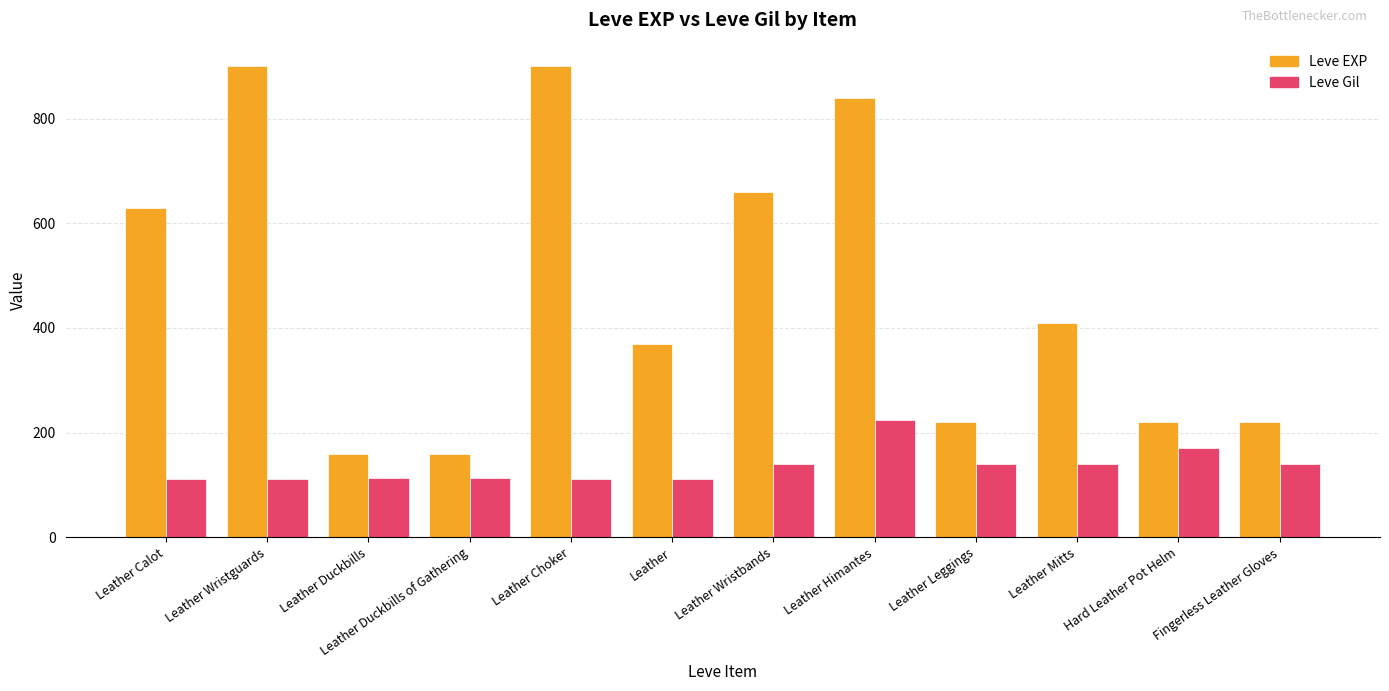

The Leve EXP series shows 425 at Leather Himantes. True or false?

False